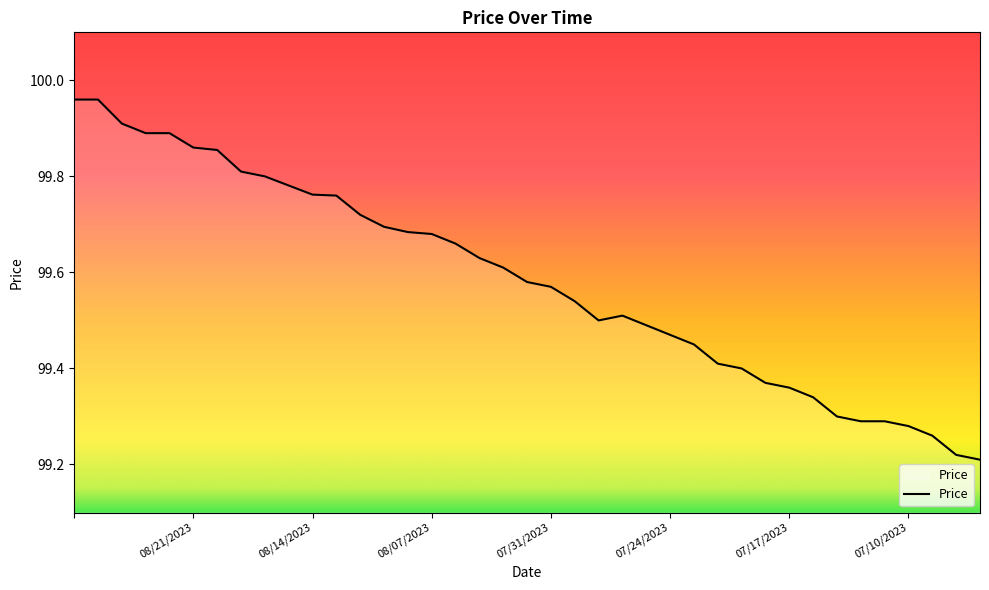

Does the chart have visible grid lines?

No